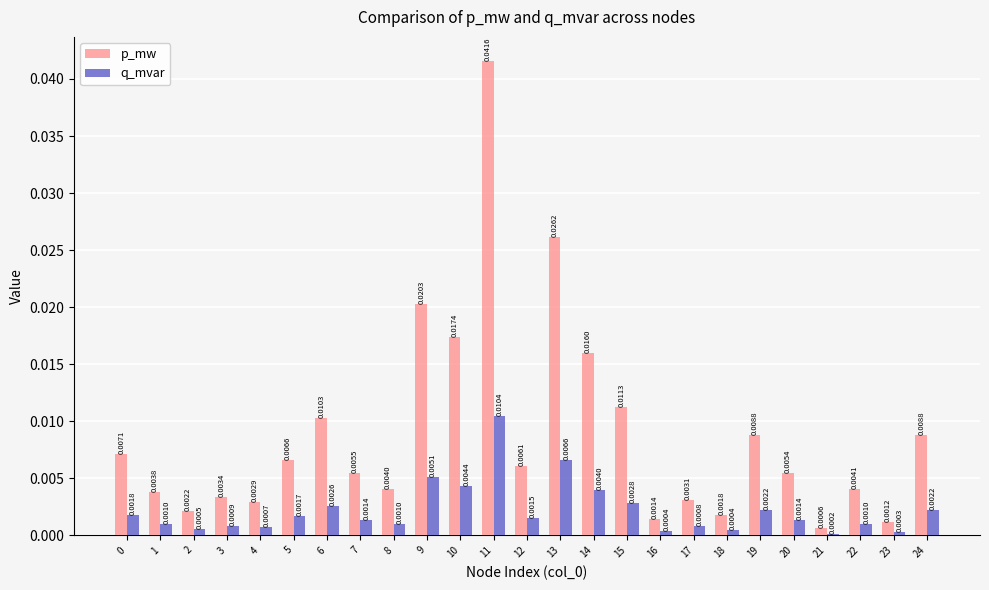

What are all the series names shown in the legend?

p_mw, q_mvar